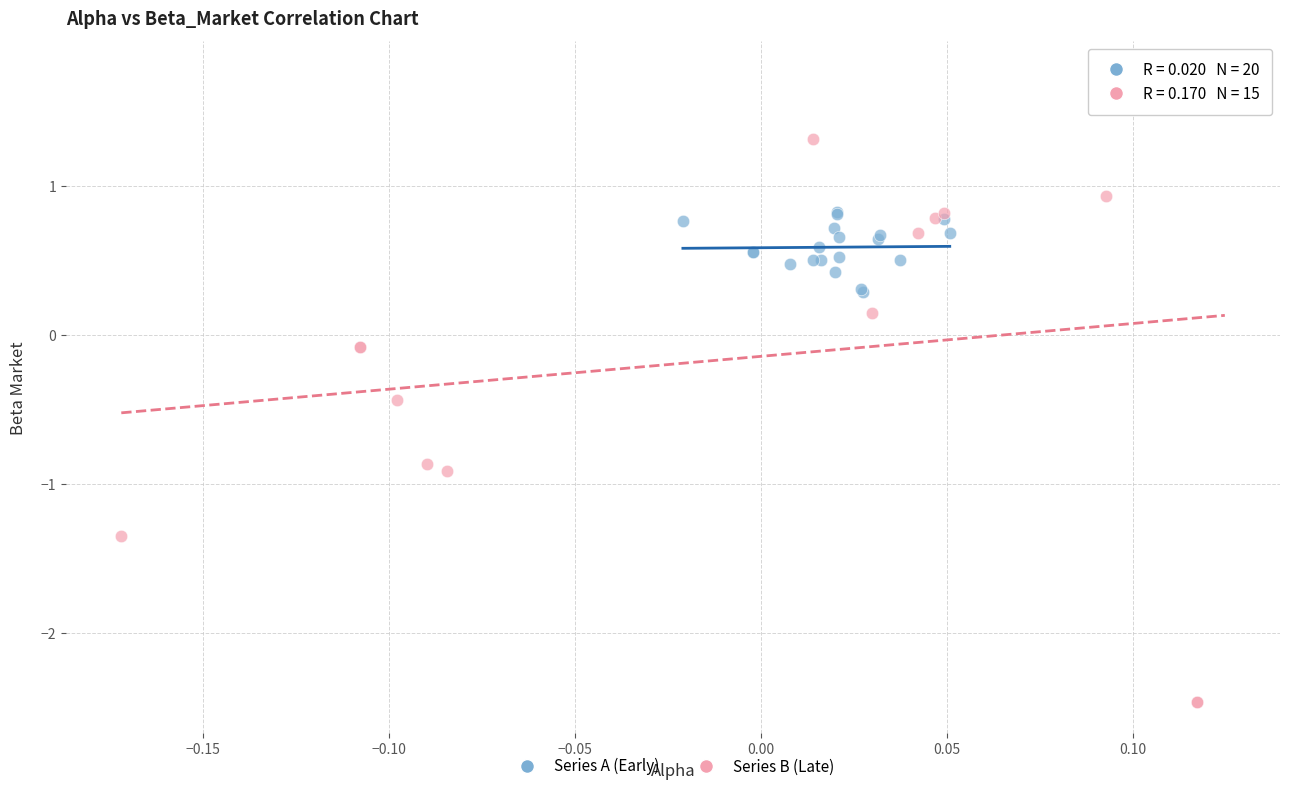

Which series reaches the maximum Y coordinate?

Series B (Late)